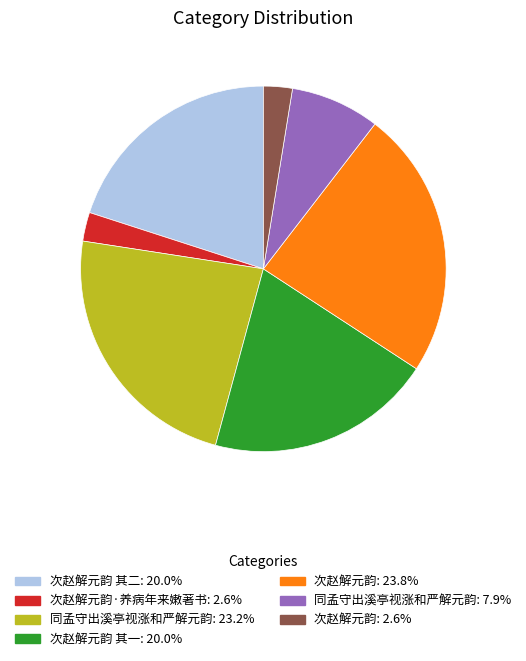

Is there a majority slice in this chart?

No